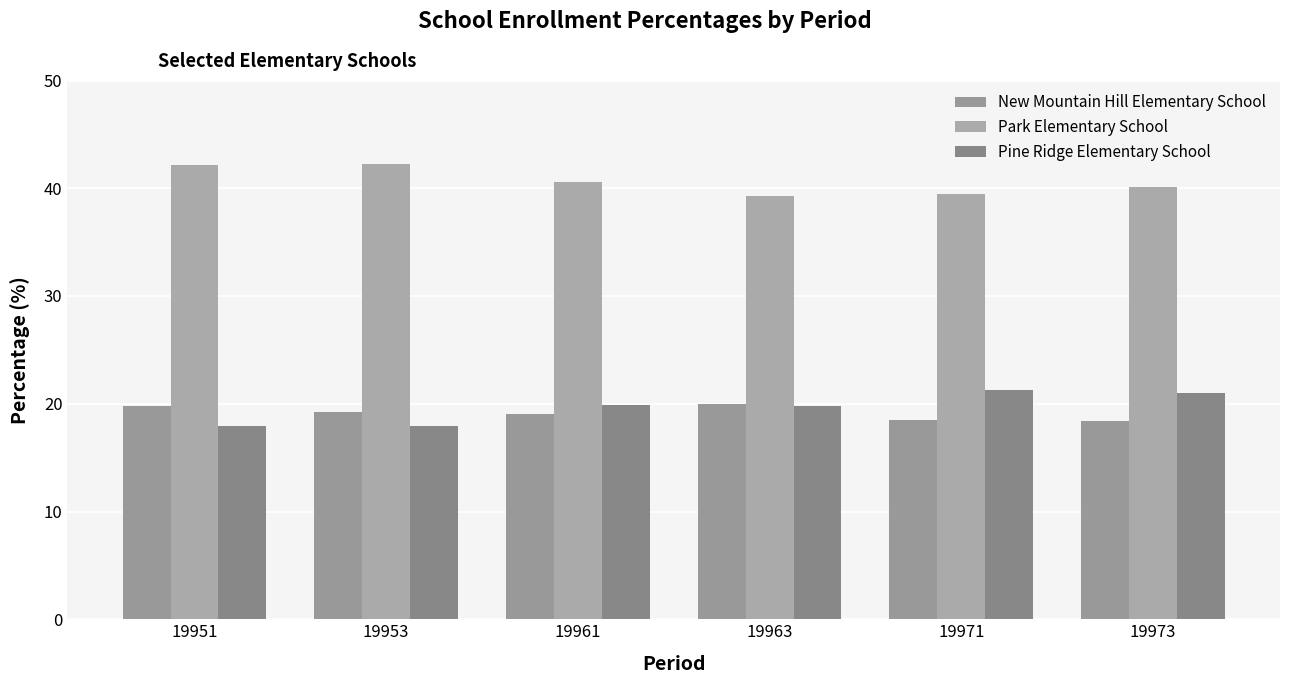

Is it true that Pine Ridge Elementary School equals 19.9 at 19961?

True